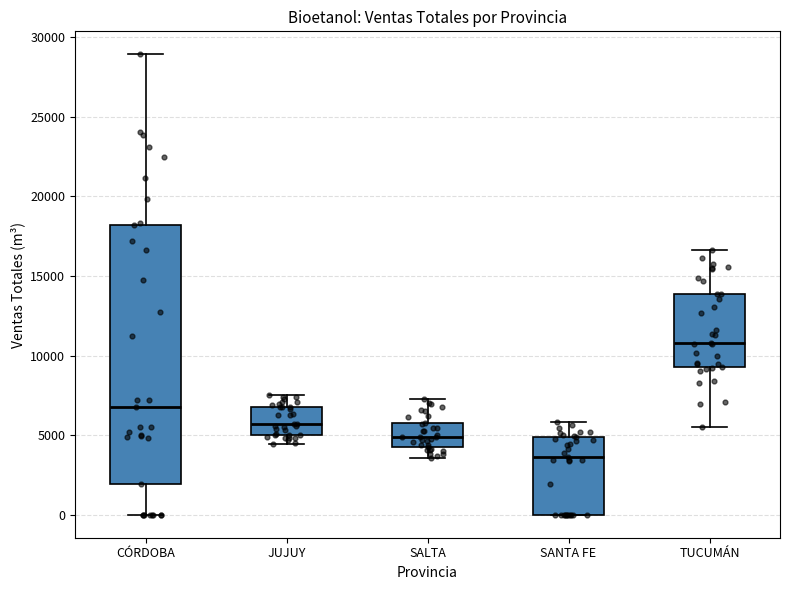

Where does the lower whisker of the box for CÓRDOBA end on the y-axis? The values are not printed on the chart, so give them approximately, as read against the axis.

0